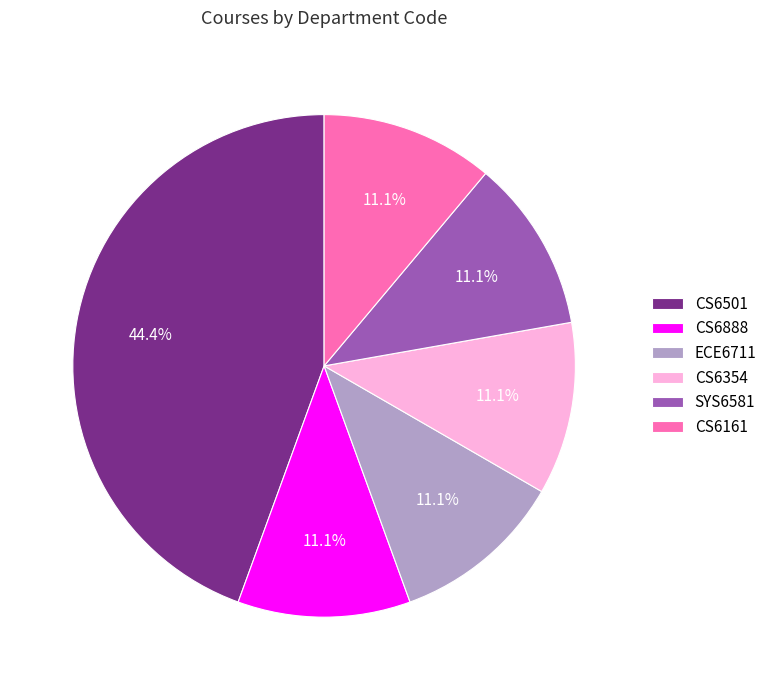

Which category has the biggest portion of the pie?

CS6501